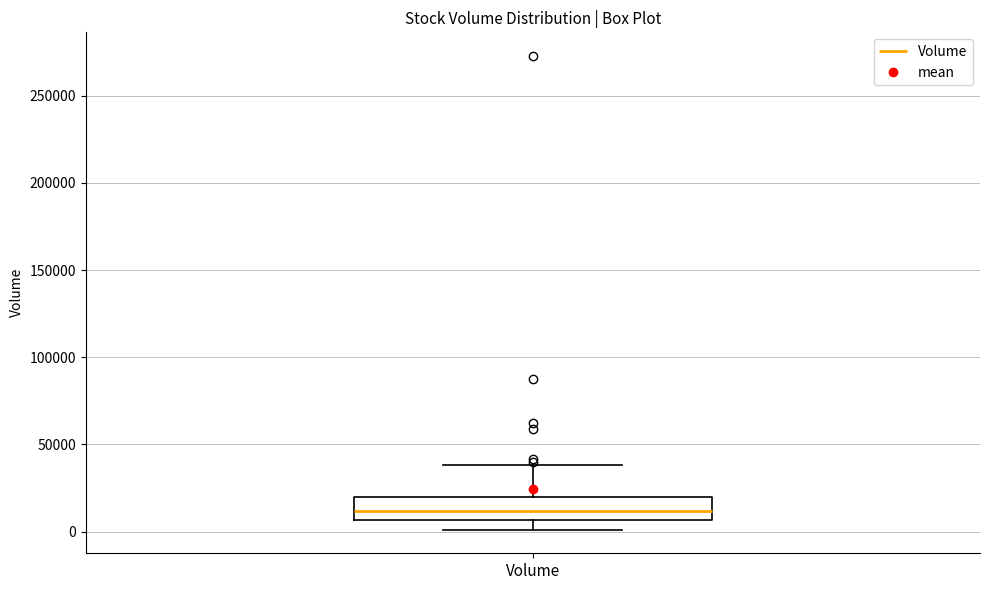

Where is the lower edge of the box for Volume on the y-axis? The values are not printed on the chart, so give them approximately, as read against the axis.

5000